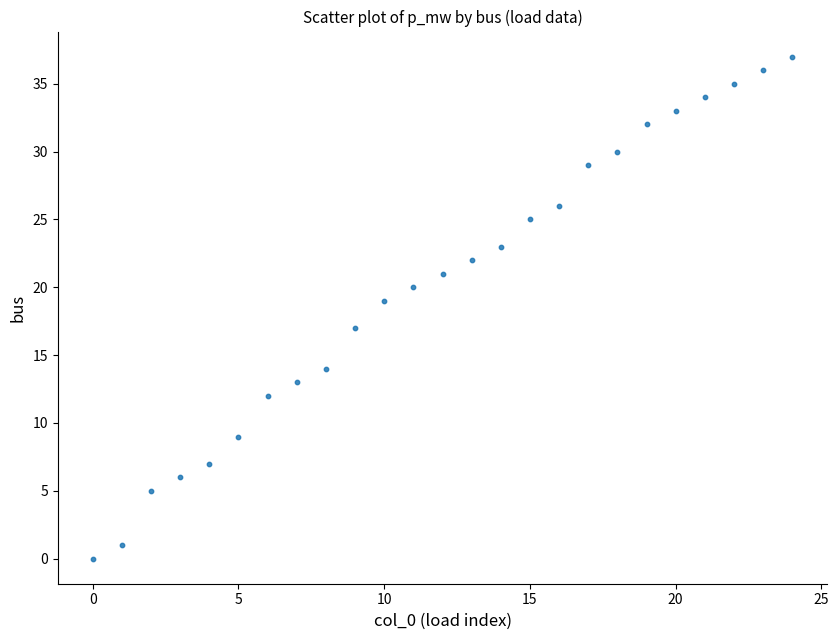

What is the range of Y values (max minus min)?

37